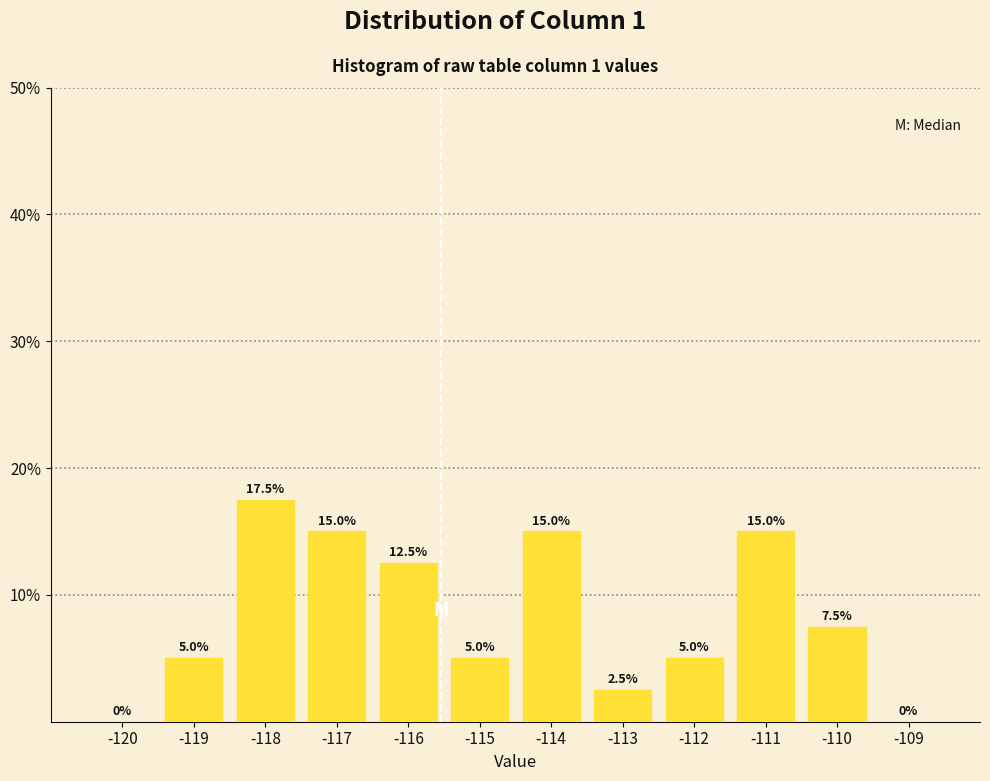

Reading left to right, transcribe all the data shown in this chart.

-120=0.0	-119=5.0	-118=17.5	-117=15.0	-116=12.5	-115=5.0	-114=15.0	-113=2.5	-112=5.0	-111=15.0	-110=7.5	-109=0.0